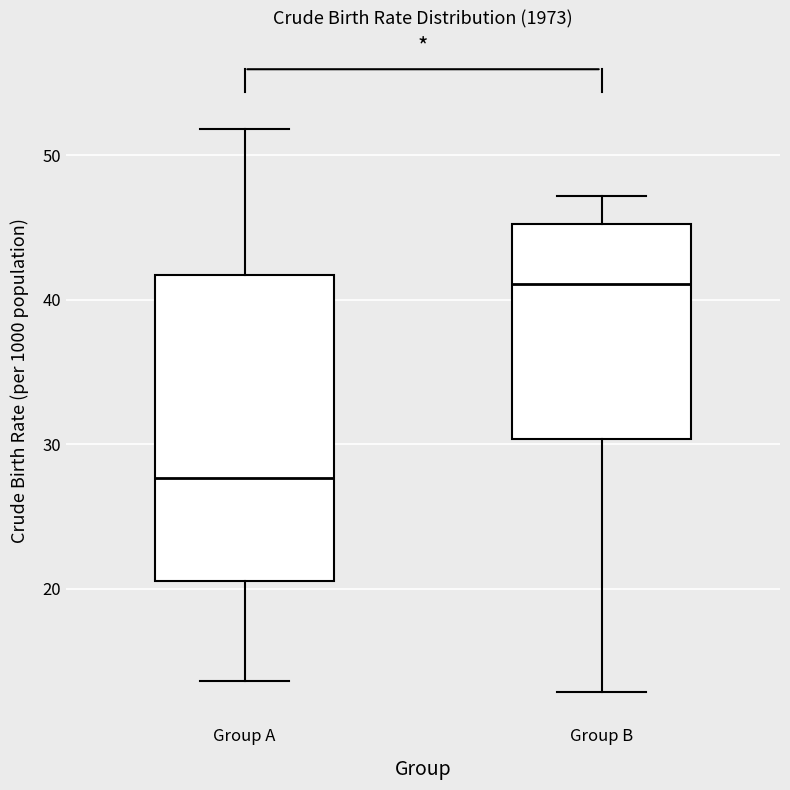

Comparing the boxes themselves (not the whiskers), which one is the tallest?

Group A